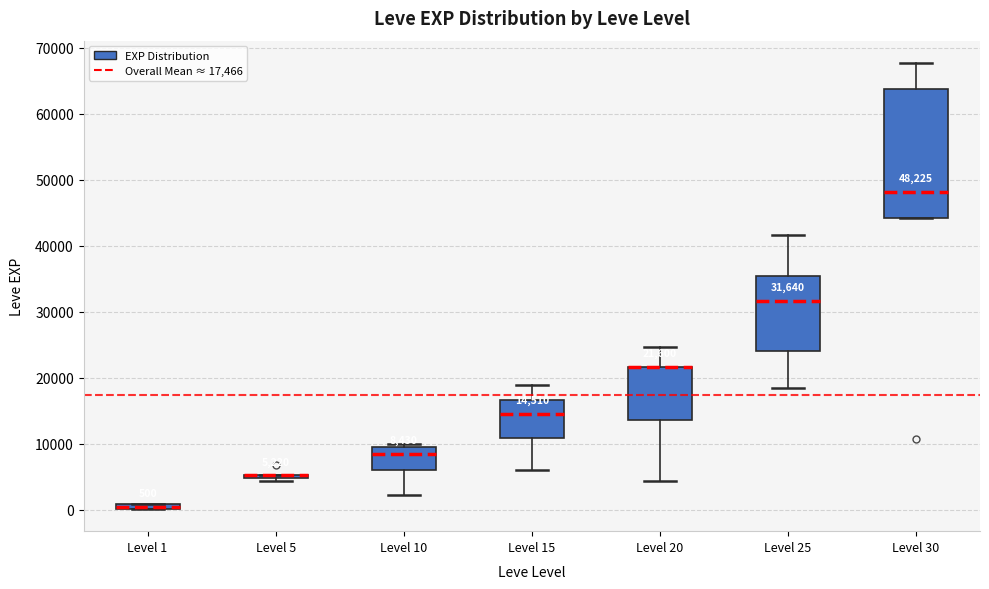

Which box is the tallest, from its lower edge to its upper edge?

Level 30